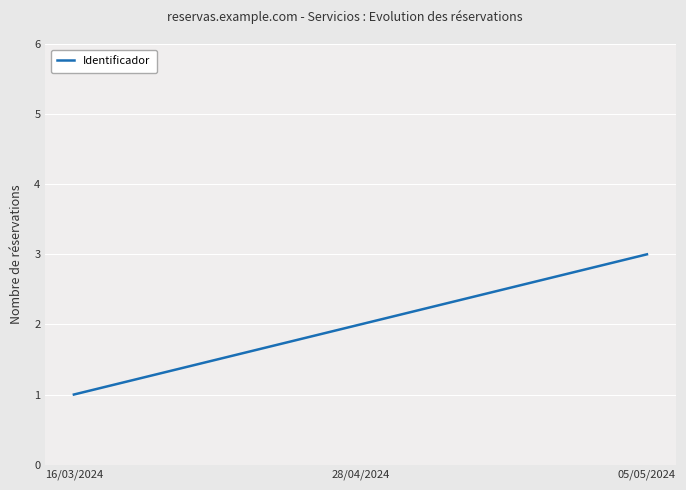

List the labels in order of value, smallest first.

16/03/2024, 28/04/2024, 05/05/2024